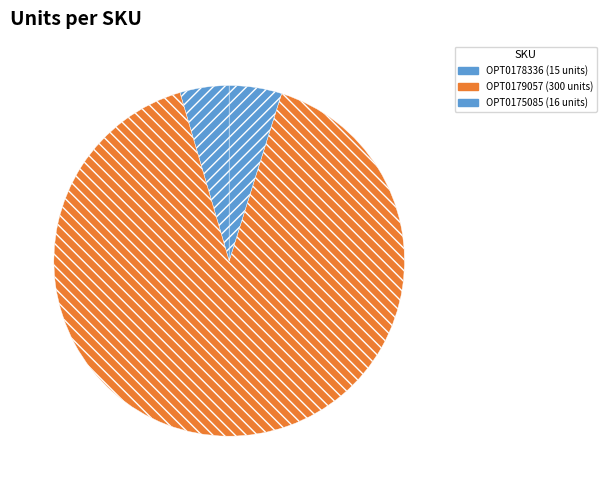

To the nearest percent, what is the difference between the largest and smallest slice percentages?

86%